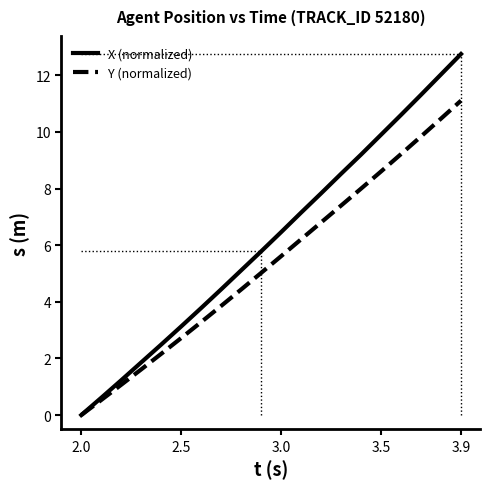

True or false: Y (normalized) has more than 0 interior local peaks.

False